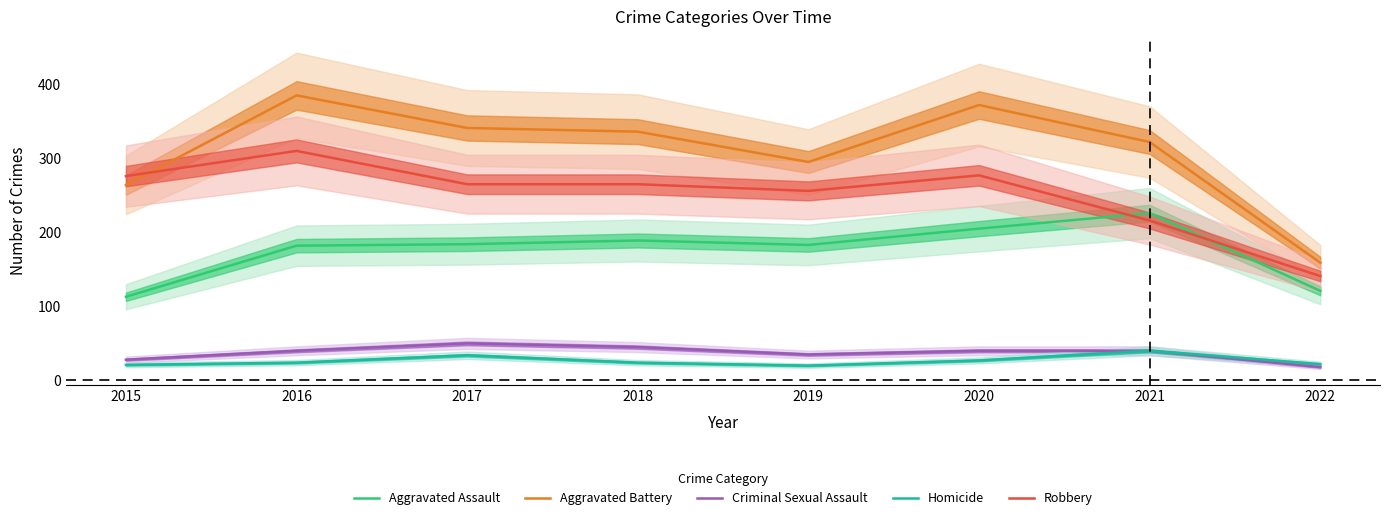

The value of Robbery at 2020 is 454. True or false?

False